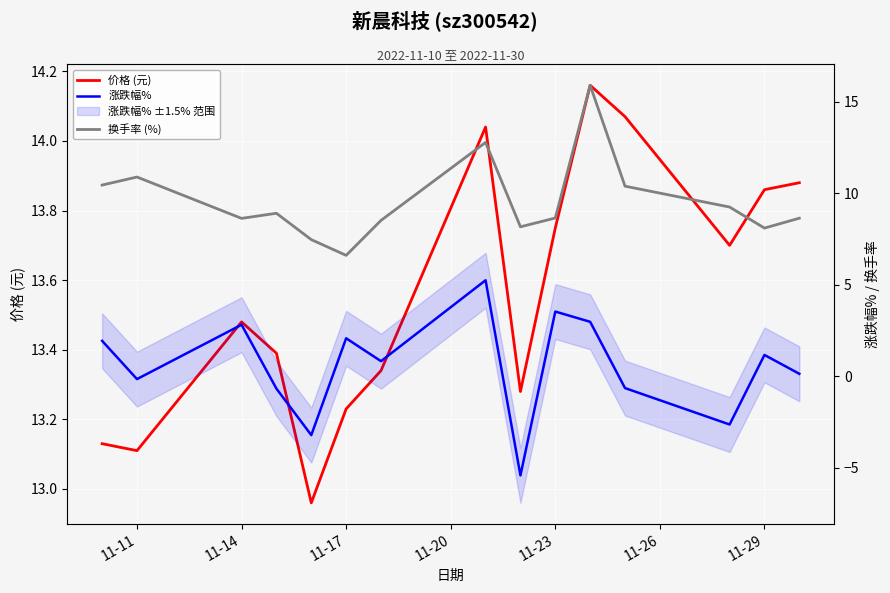

How many lines are shown in the chart?

3